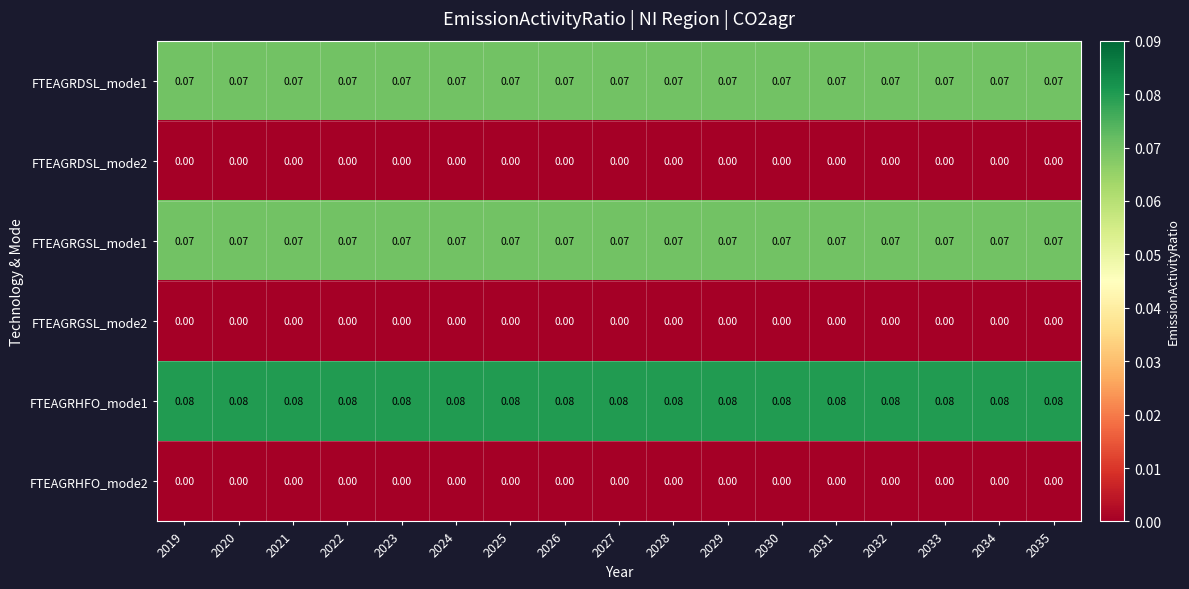

Is the value of FTEAGRDSL_mode1 at 2019 greater than the value of FTEAGRGSL_mode2 at 2023?

Yes